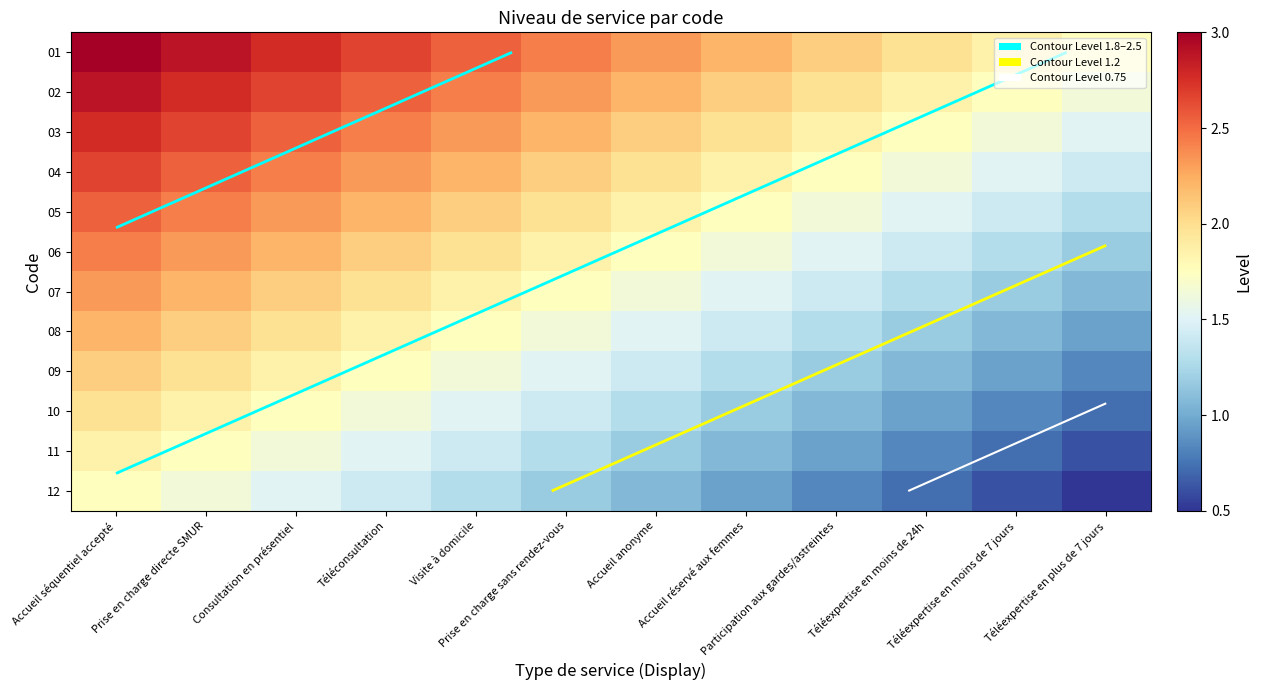

Is the value of 08 at Prise en charge directe SMUR greater than the value of 05 at Visite à domicile?

No